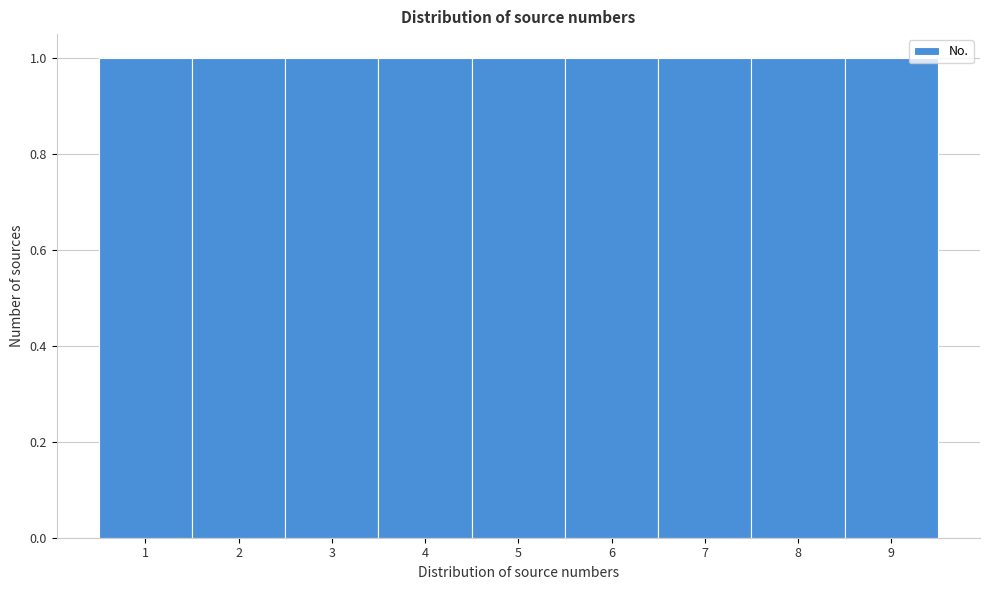

Reading left to right, list every bar in this chart as the range it spans on the x-axis followed by its height. The values are not printed on the chart, so give them approximately, as read against the axis.

0.5 to 1.5: 1
1.5 to 2.5: 1
2.5 to 3.5: 1
3.5 to 4.5: 1
4.5 to 5.5: 1
5.5 to 6.5: 1
6.5 to 7.5: 1
7.5 to 8.5: 1
8.5 to 9.5: 1